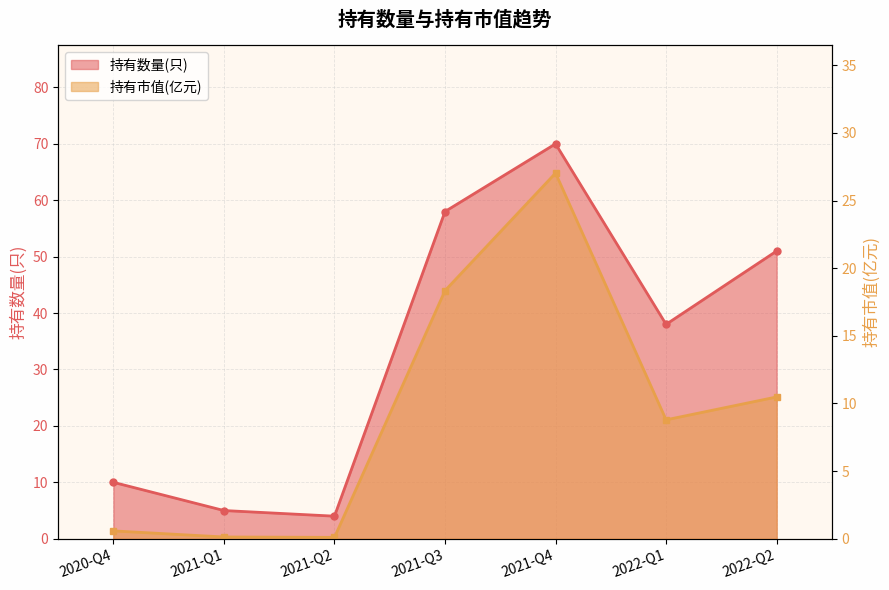

Reading right to left, extract all data points from this chart.

持有数量(只): 51.0	38.0	70.0	58.0	4.0	5.0	10.0
持有市值(亿元): 10.5	8.8	27.0	18.3	0.1	0.1	0.6